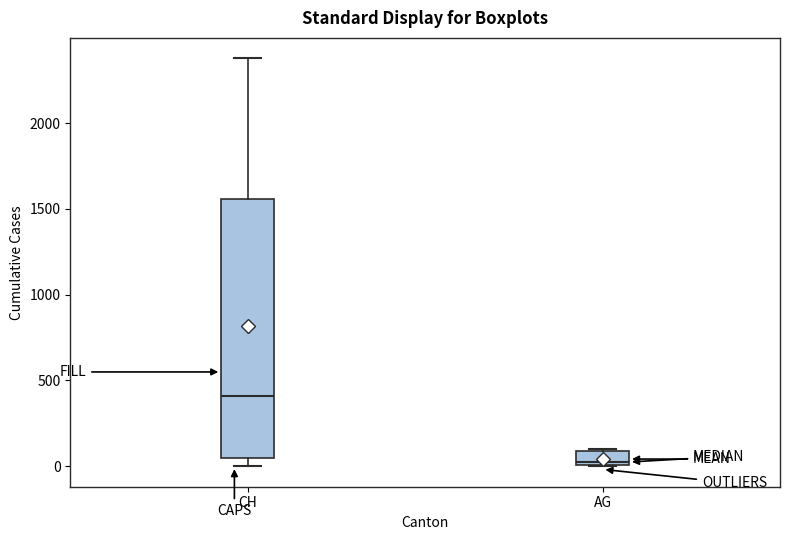

Which box is the tallest, from its lower edge to its upper edge?

CH